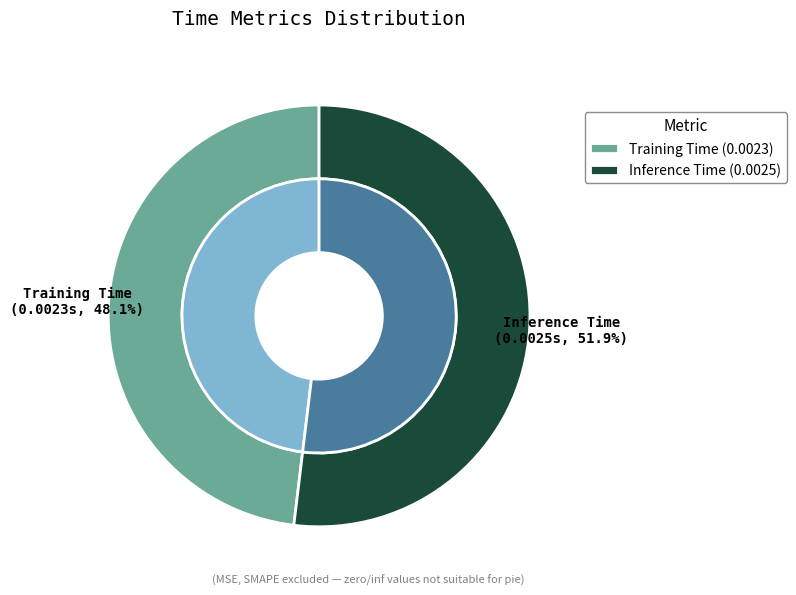

Count the number of slices in the pie.

2